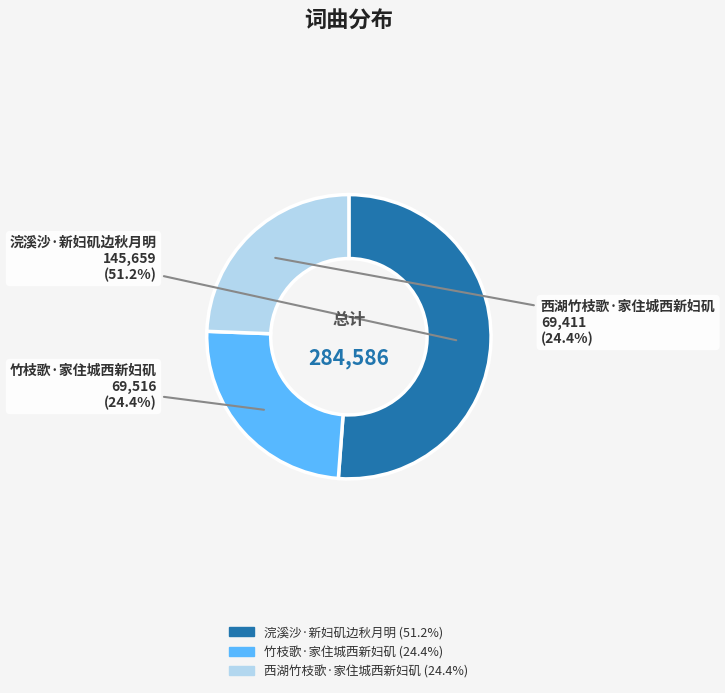

To the nearest percent, what is the combined percentage of 竹枝歌·家住城西新妇矶 and 西湖竹枝歌·家住城西新妇矶?

49%